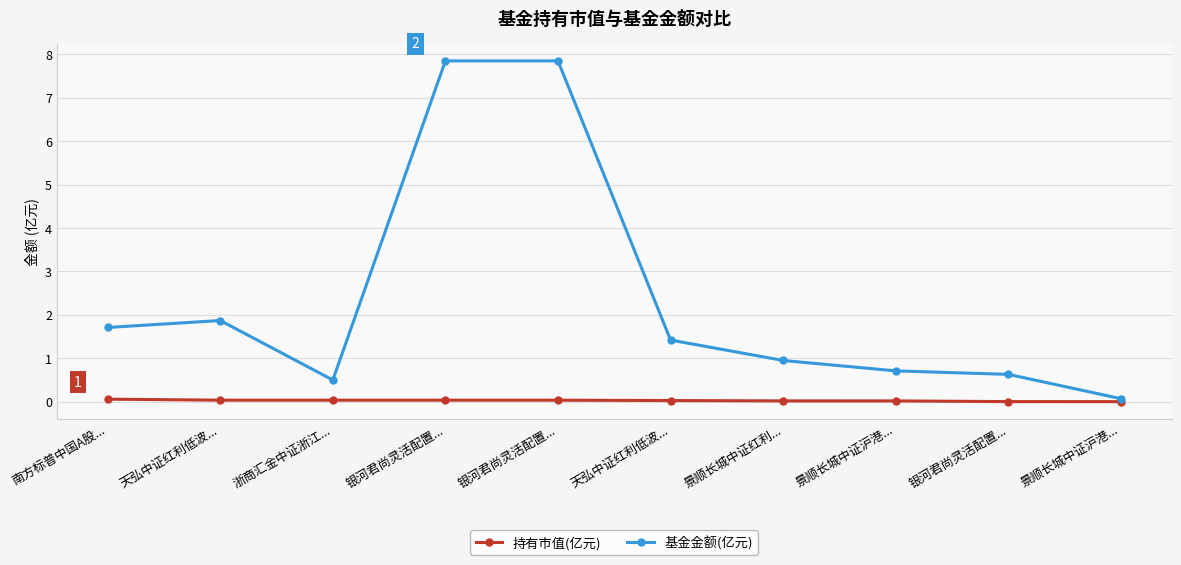

Count the number of categories in the chart.

10